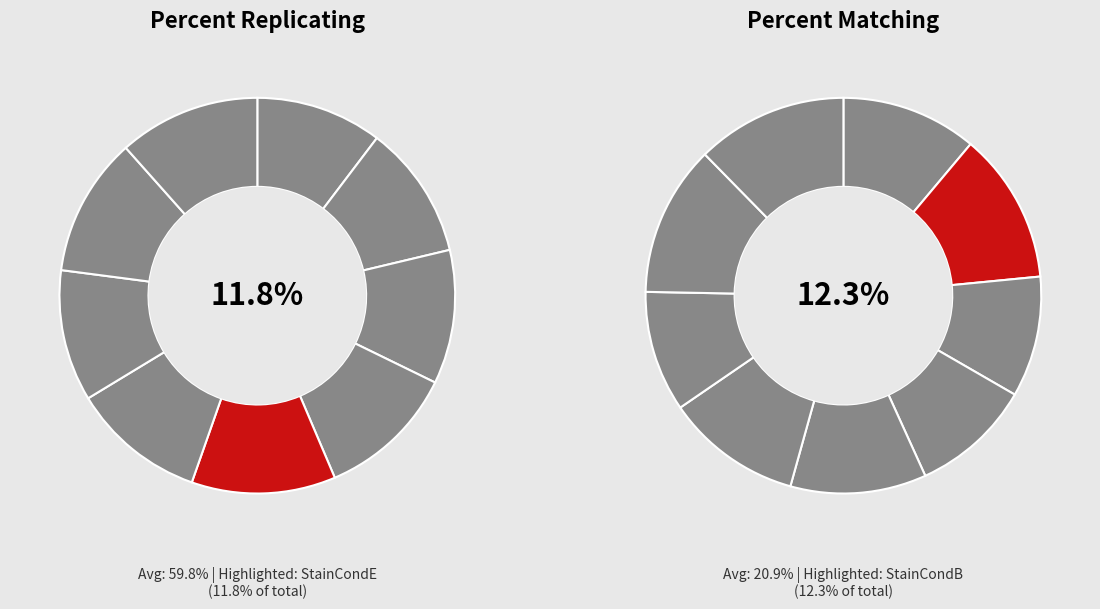

Which slice is the smallest?

StainCondC